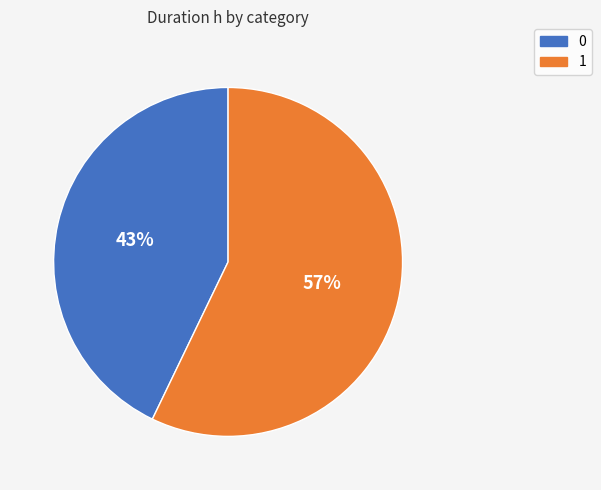

True or false: 0 accounts for 43% of the total.

True